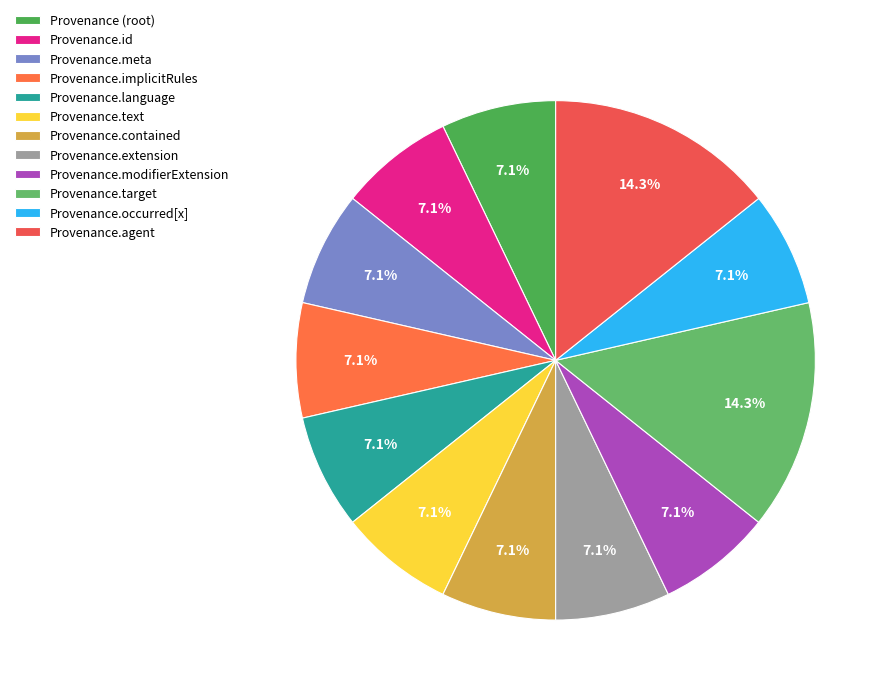

Do Provenance.target and Provenance.text together represent more than half of the pie?

No